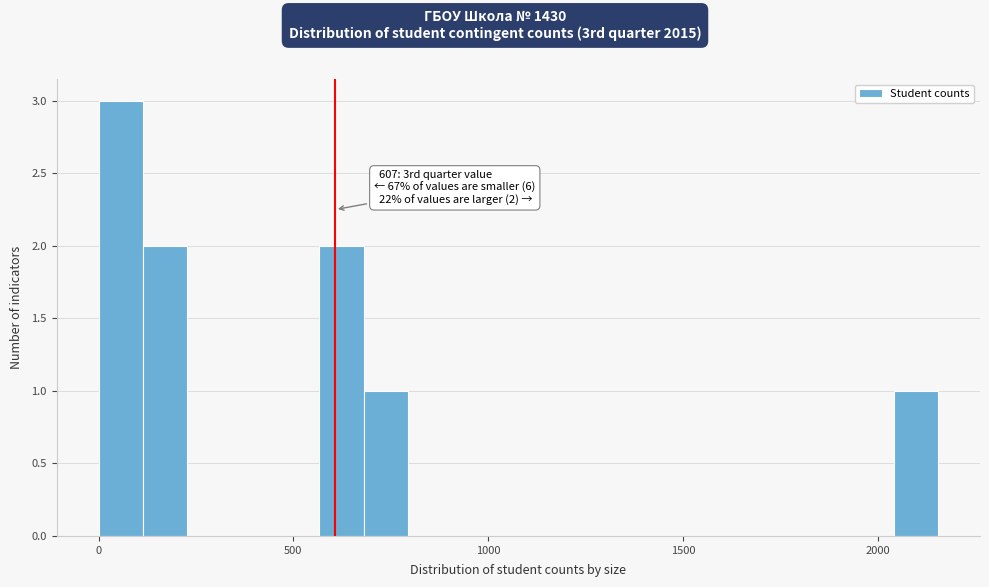

Around what value on the x-axis is the tallest bar? Give the approximate position of its centre, as read against the axis.

50